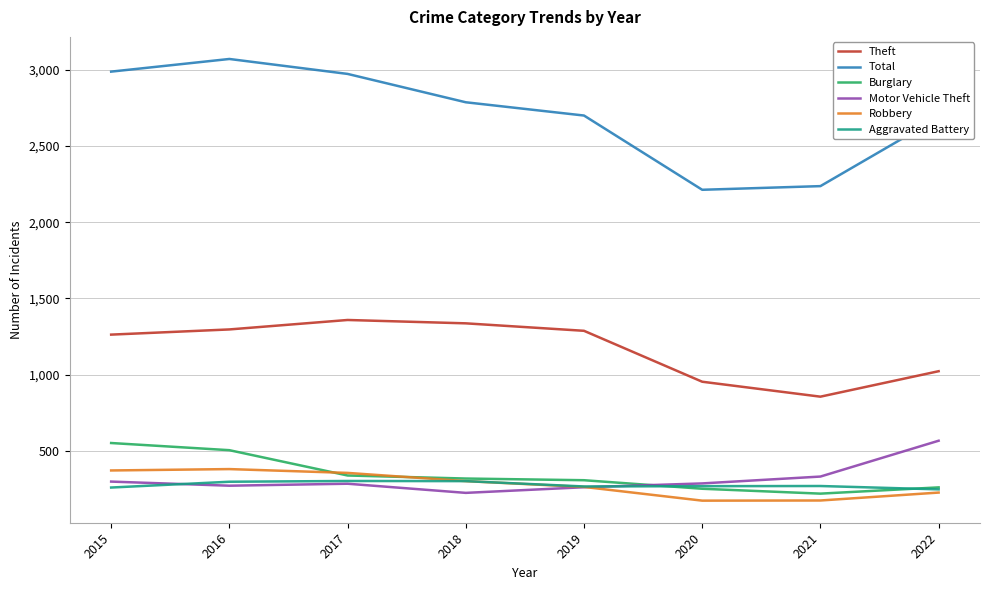

Which series has the largest total across all categories?

Total